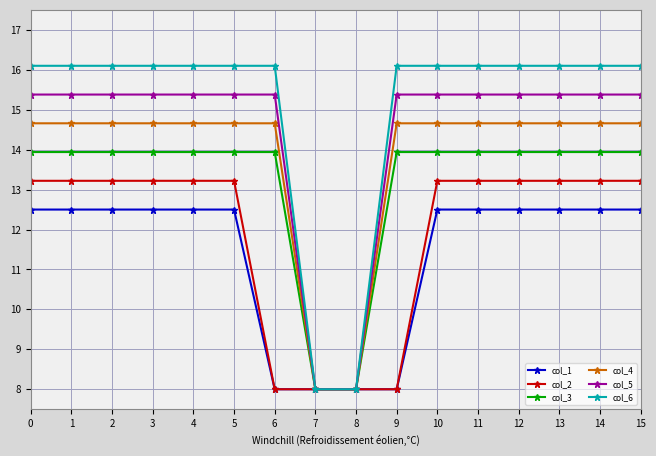

What is the value of the col_6 point at the 11th from the left?

16.1